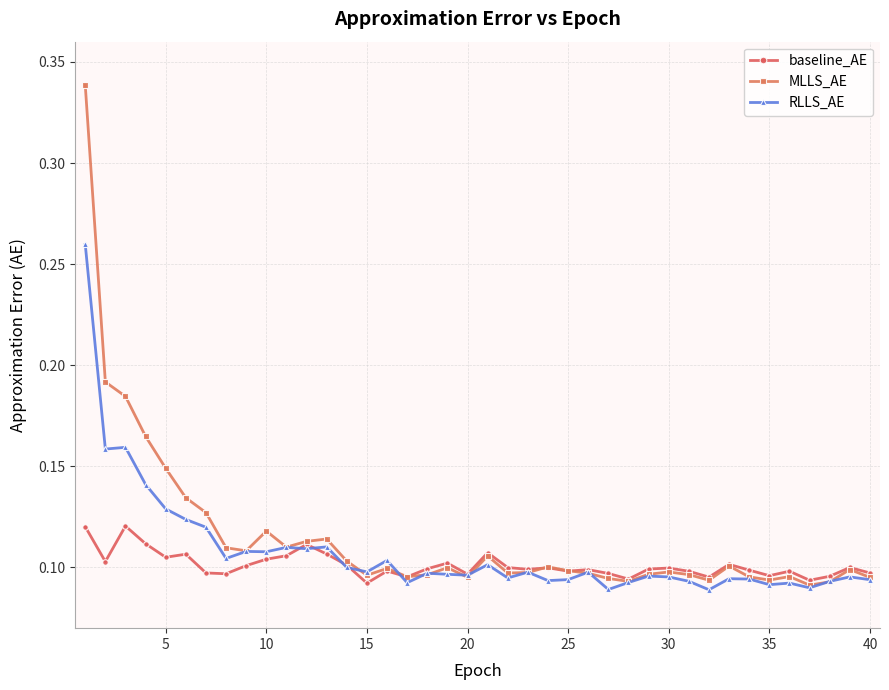

List the series in order of their peak value, highest first.

MLLS_AE, RLLS_AE, baseline_AE